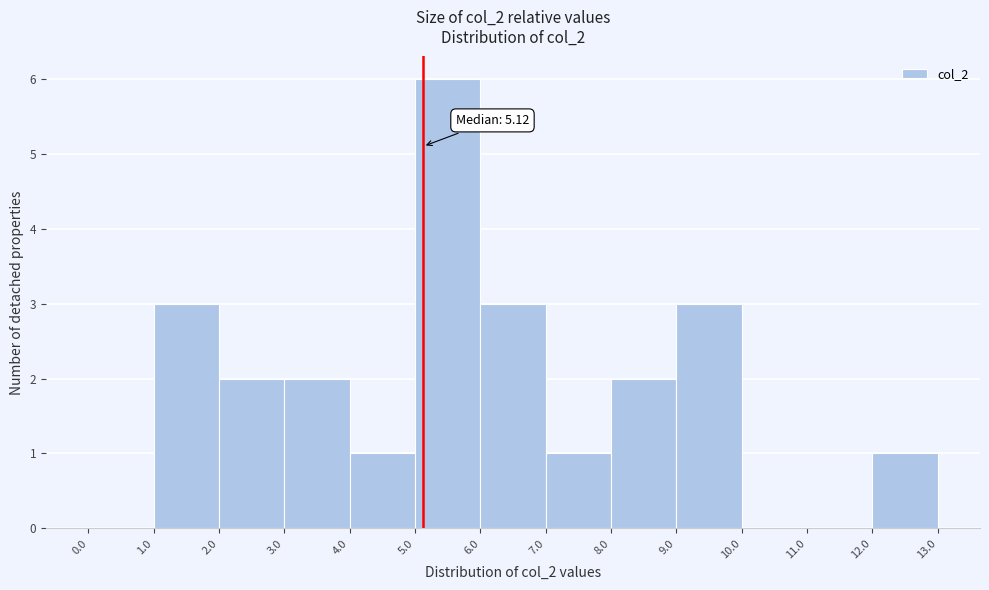

Which range on the x-axis has the tallest bar?

5.0 to 6.0